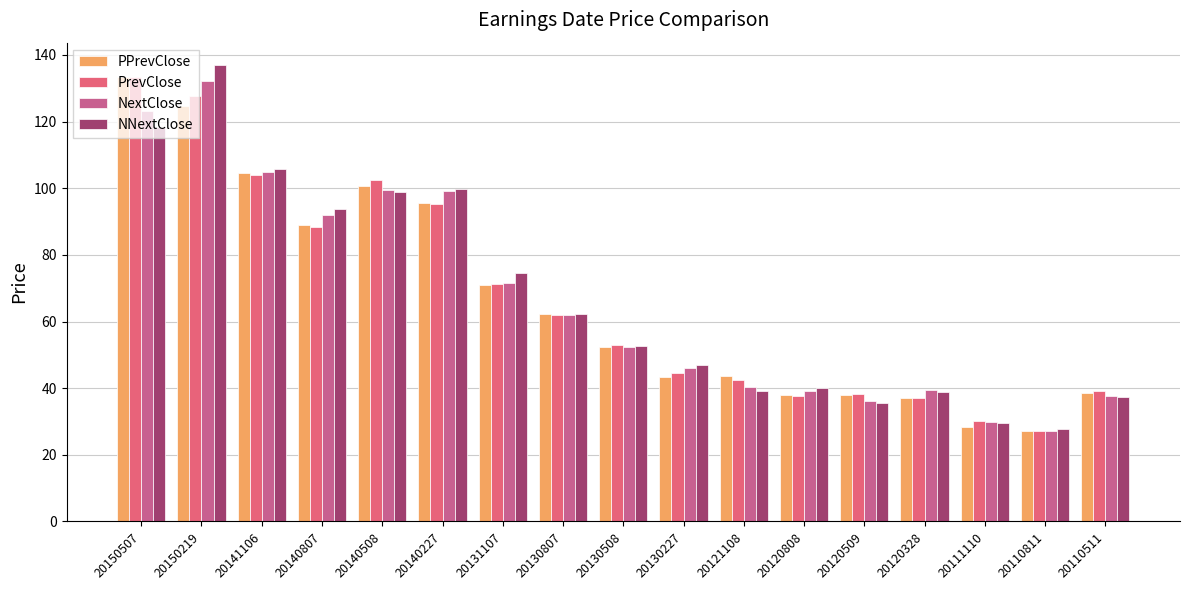

How many categories are shown in the chart?

17